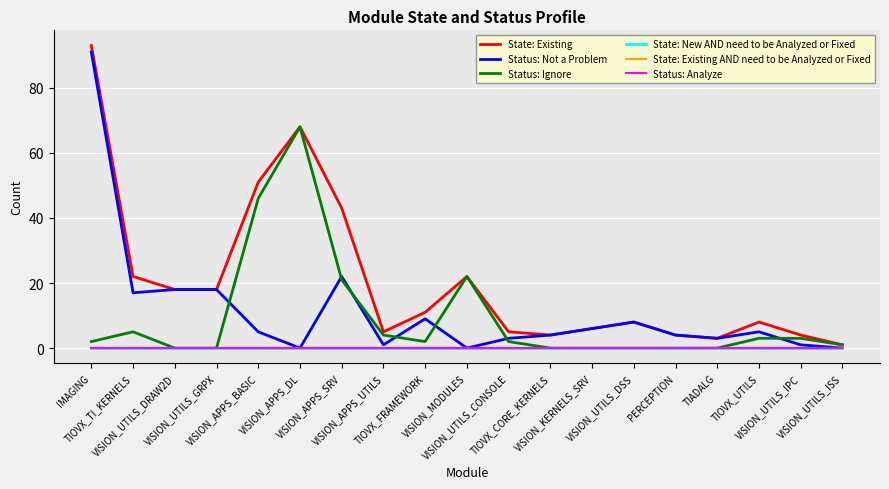

At which category does Status: Ignore reach its first local peak?

TIOVX_TI_KERNELS